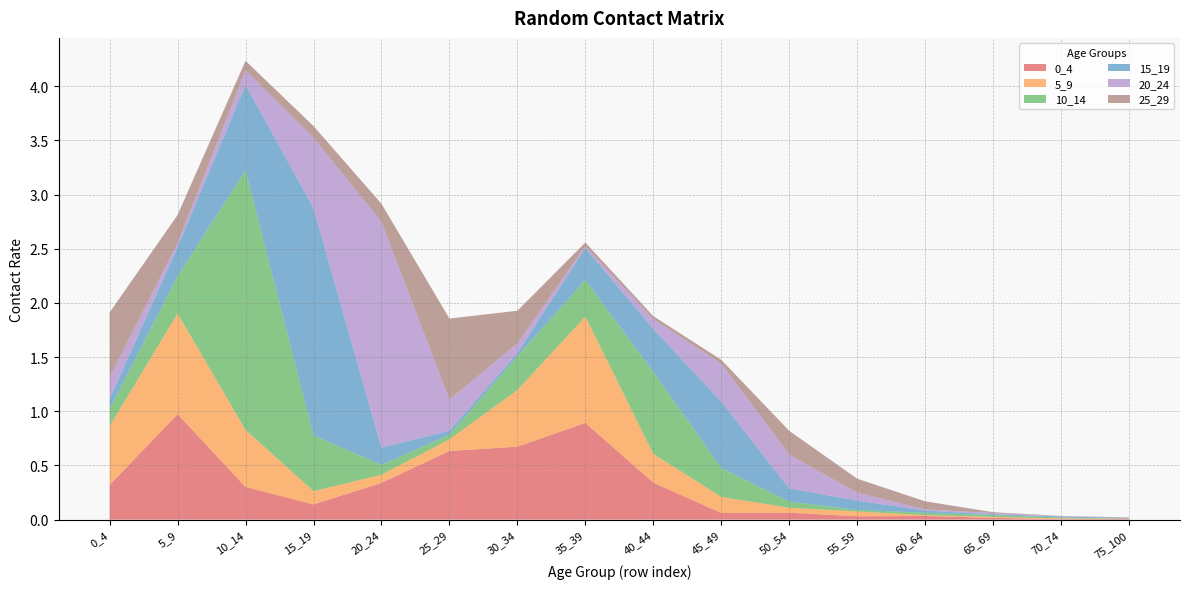

Reading left to right, extract all data points from this chart.

0_4: 0.3	1.0	0.3	0.1	0.3	0.6	0.7	0.9	0.3	0.1	0.1	0.0	0.0	0.0	0.0	0.0
5_9: 0.5	0.9	0.5	0.1	0.1	0.1	0.5	1.0	0.3	0.1	0.0	0.0	0.0	0.0	0.0	0.0
10_14: 0.2	0.3	2.4	0.5	0.1	0.0	0.3	0.3	0.8	0.3	0.1	0.0	0.0	0.0	0.0	0.0
15_19: 0.1	0.3	0.8	2.1	0.2	0.0	0.0	0.3	0.4	0.6	0.1	0.1	0.0	0.0	0.0	0.0
20_24: 0.2	0.0	0.1	0.7	2.1	0.3	0.1	0.0	0.1	0.4	0.3	0.1	0.0	0.0	0.0	0.0
25_29: 0.6	0.3	0.1	0.1	0.2	0.7	0.3	0.0	0.0	0.0	0.2	0.1	0.1	0.0	0.0	0.0